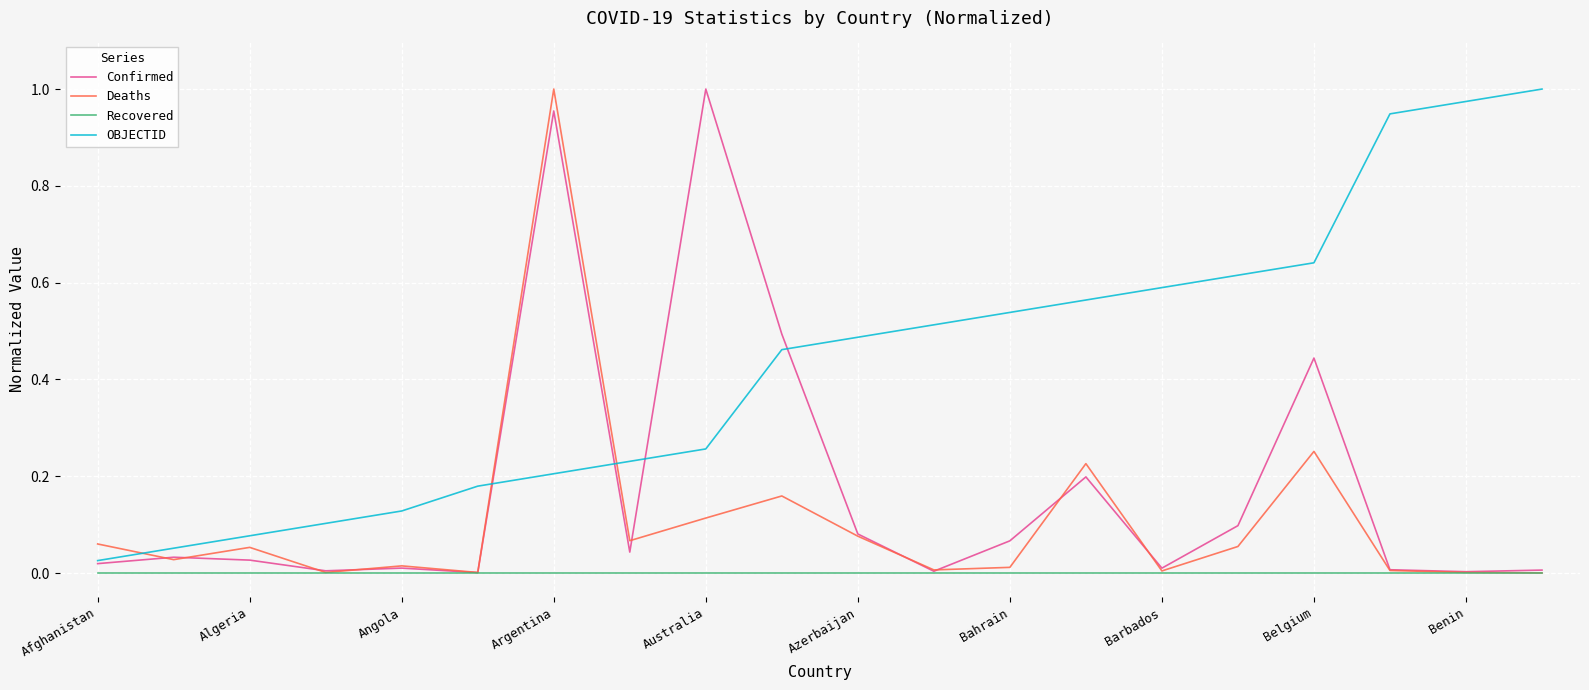

True or false: OBJECTID and Recovered cross at least once.

False